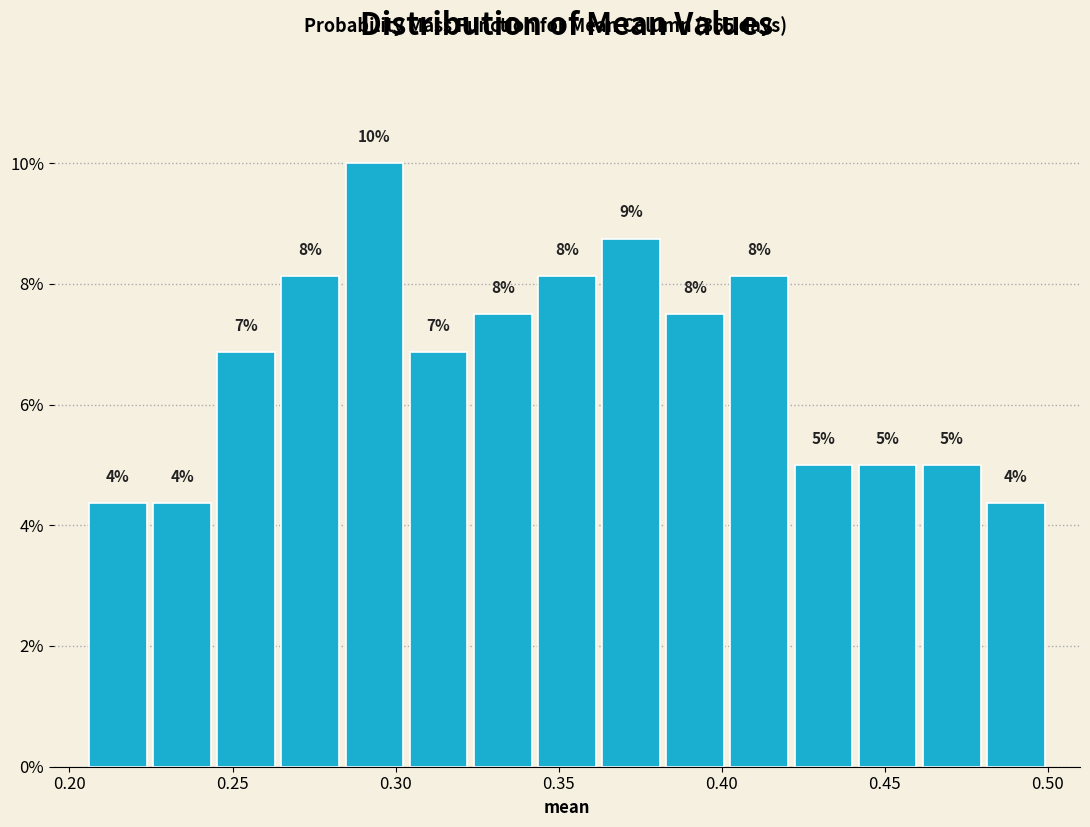

Read against the x-axis, roughly where is the centre of the tallest bar?

0.295